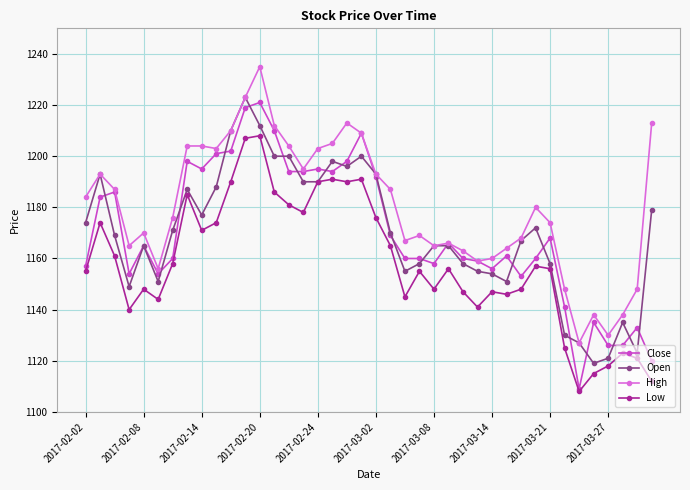

List the series in order of their peak value, lowest first.

Low, Close, Open, High